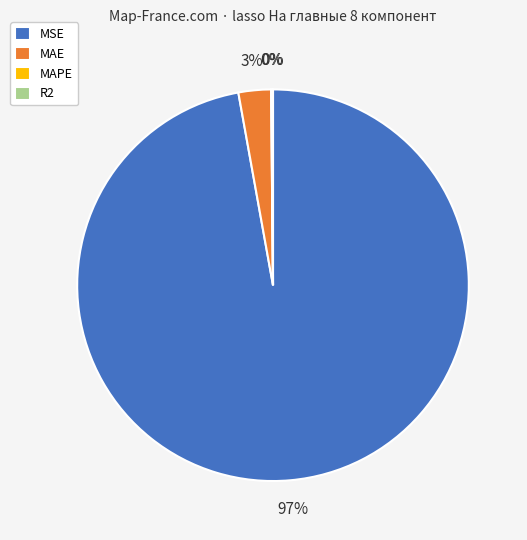

Is it true that MAE is 3% of the pie?

True